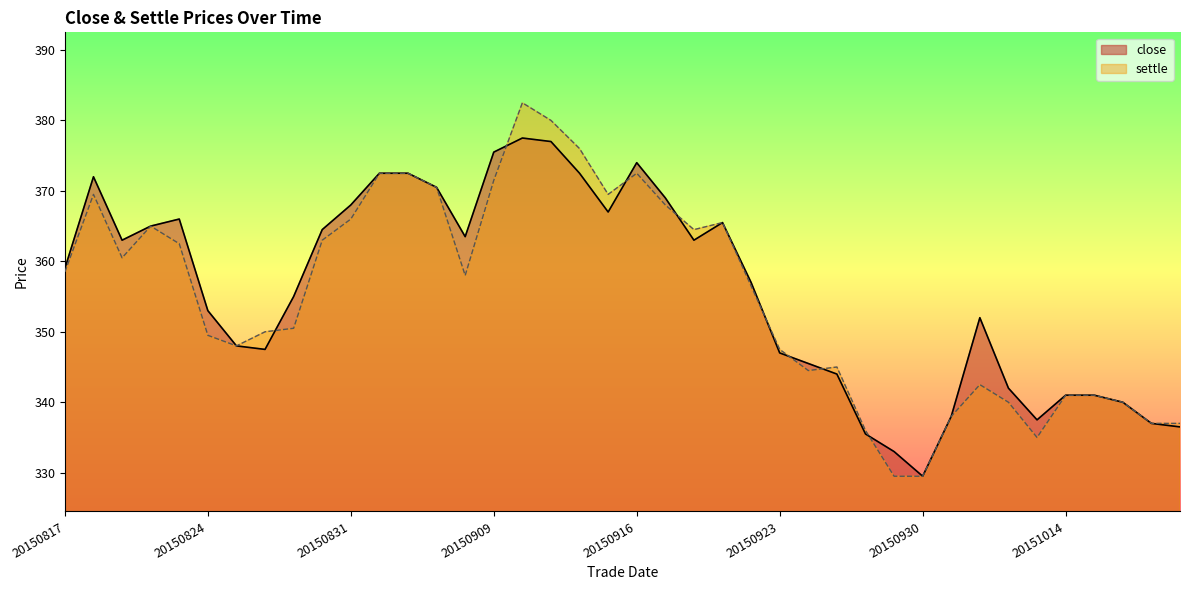

Between 20150825 and 20150925, which is larger?

20150825